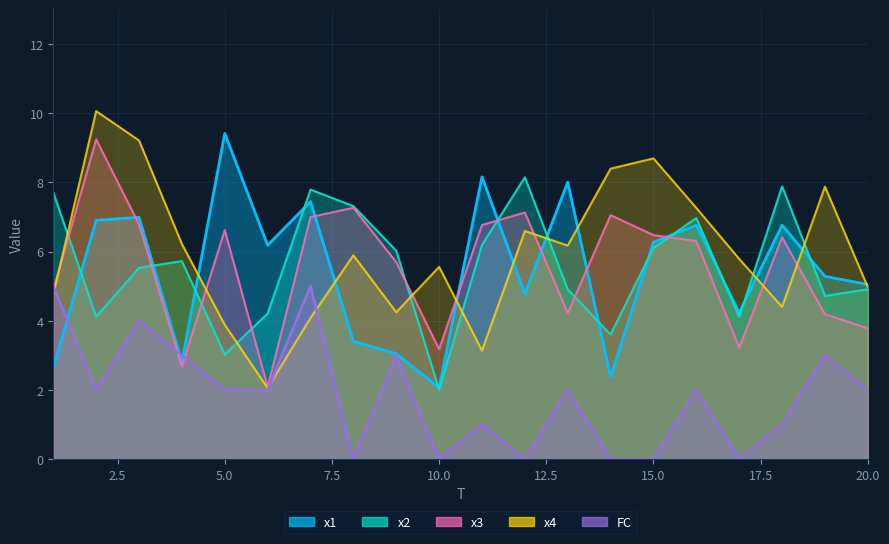

List the series in order of their peak value, lowest first.

FC, x2, x3, x1, x4